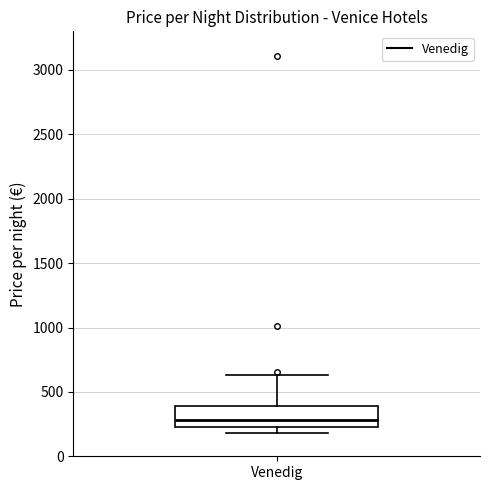

Where does the upper whisker of the box for Venedig end on the y-axis? The values are not printed on the chart, so give them approximately, as read against the axis.

650